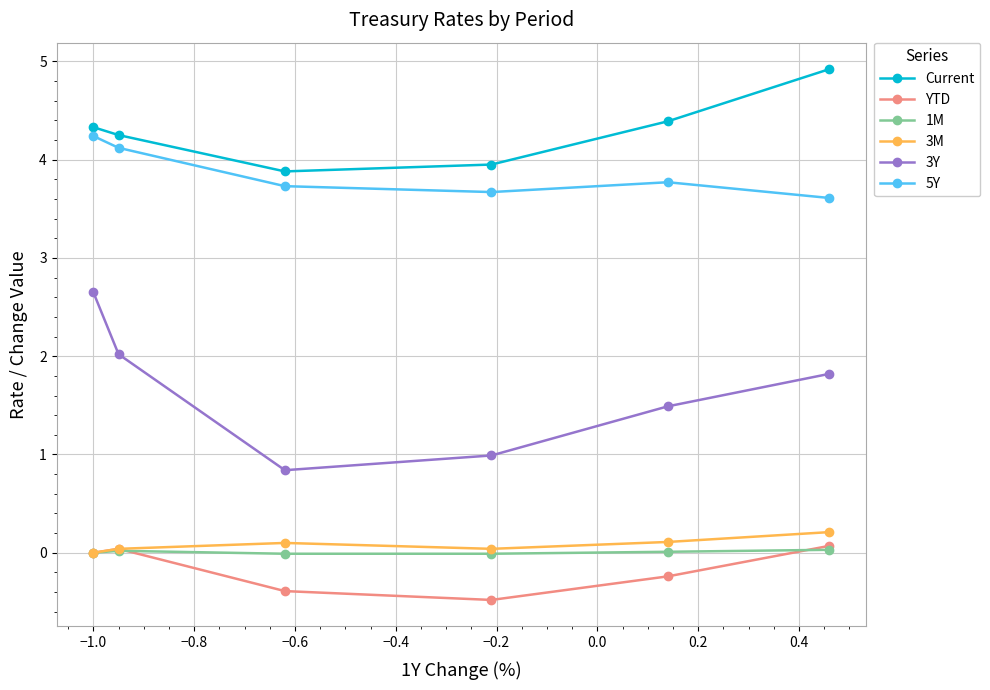

What is the value of the Current point at the 4th from the left?

4.0